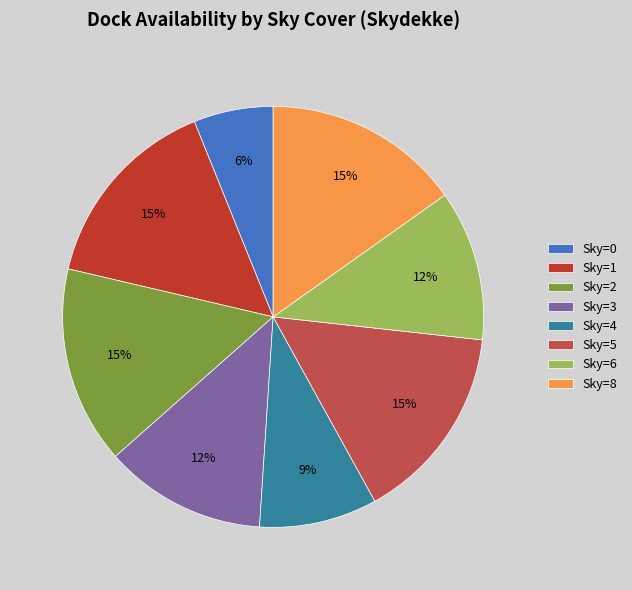

What percentage is the Sky=5 slice, to the nearest percent?

15%